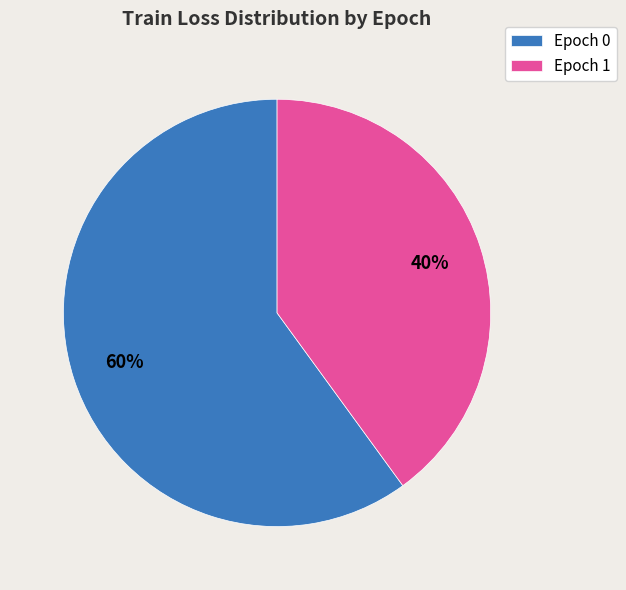

Combined, do Epoch 1 and Epoch 0 account for over 50%?

Yes